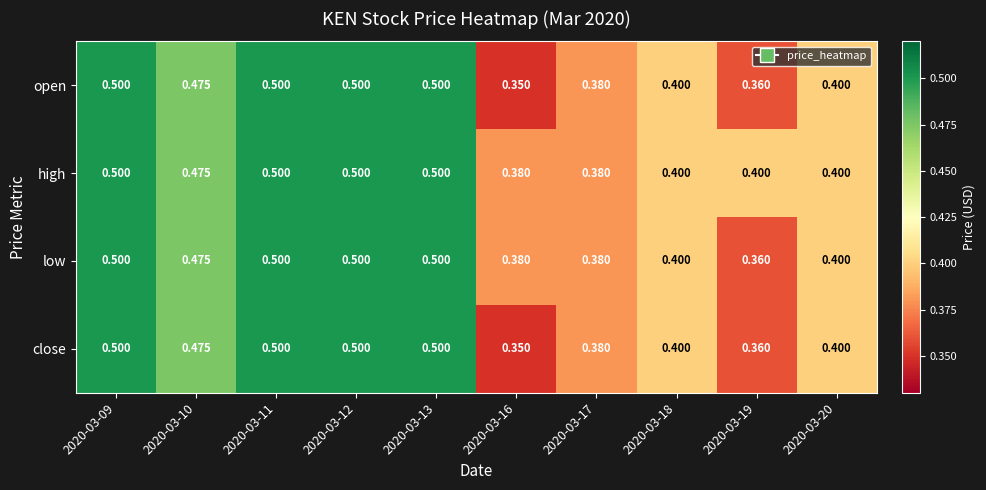

Is the value of close at 2020-03-13 greater than the value of high at 2020-03-16?

Yes